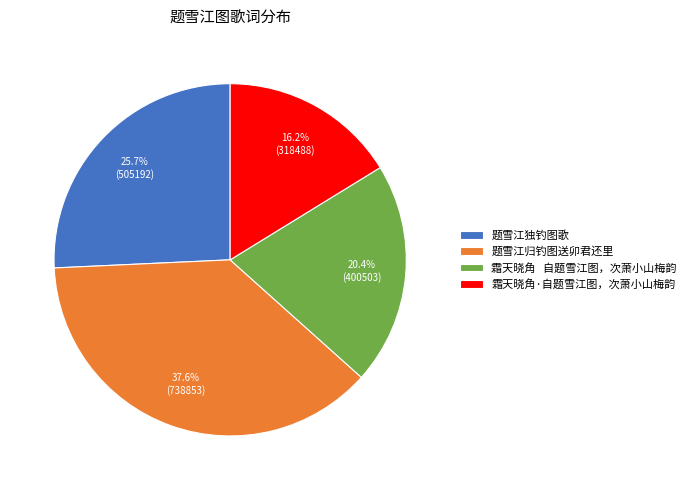

How many segments does this pie chart have?

4